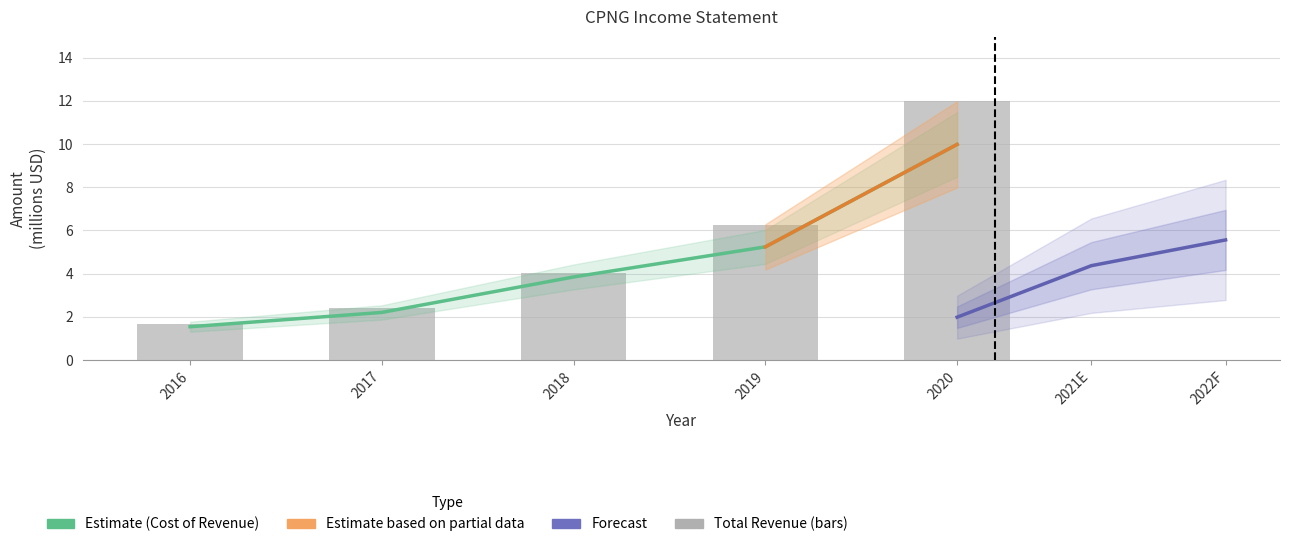

What is the smallest value displayed?

1.5